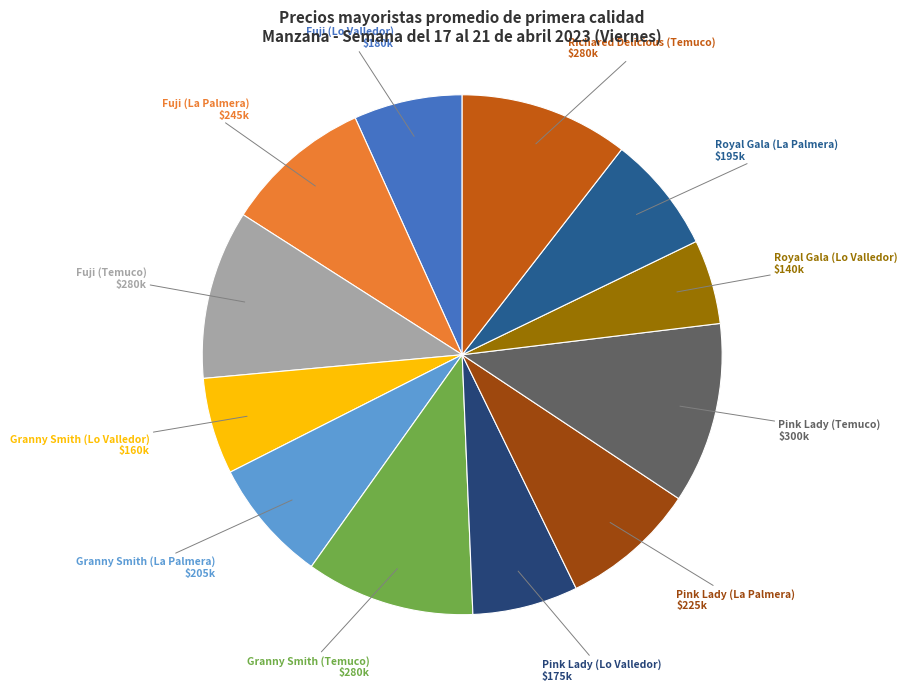

Approximately how many times larger is the value at Richared Delicious (Temuco) compared to Fuji (La Palmera)?

1.1